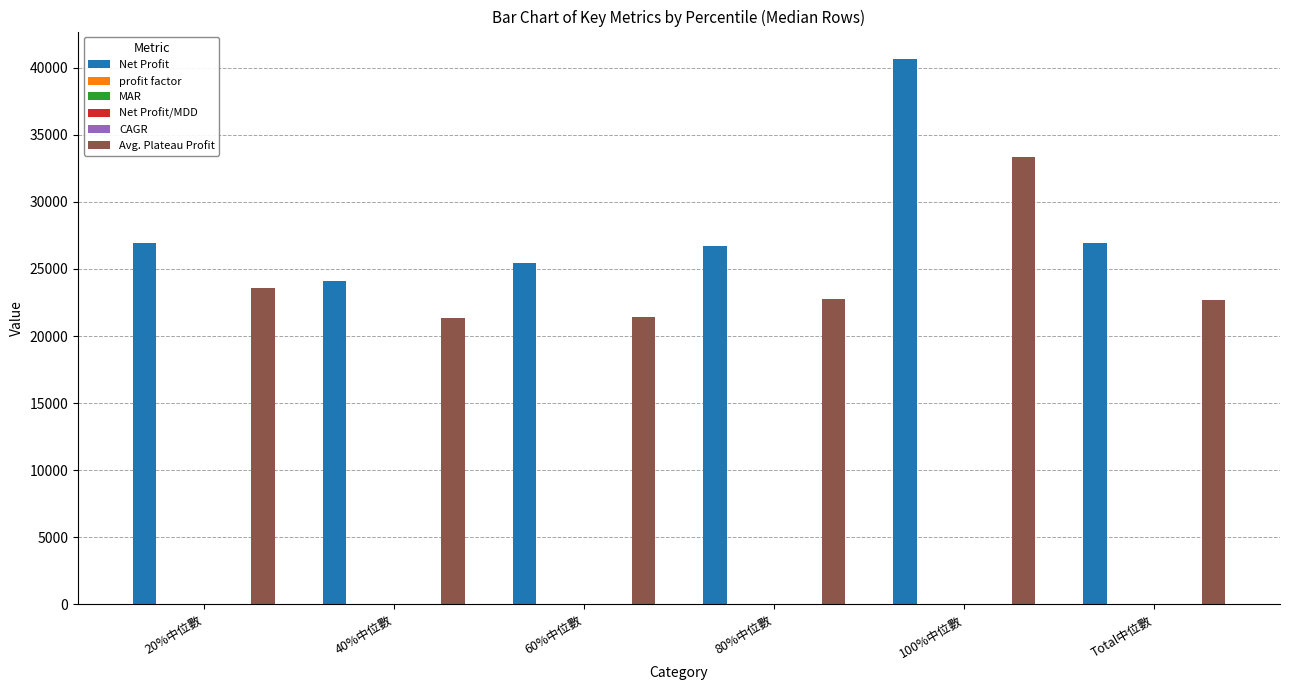

What is the sum of all Avg. Plateau Profit values?

145130.0